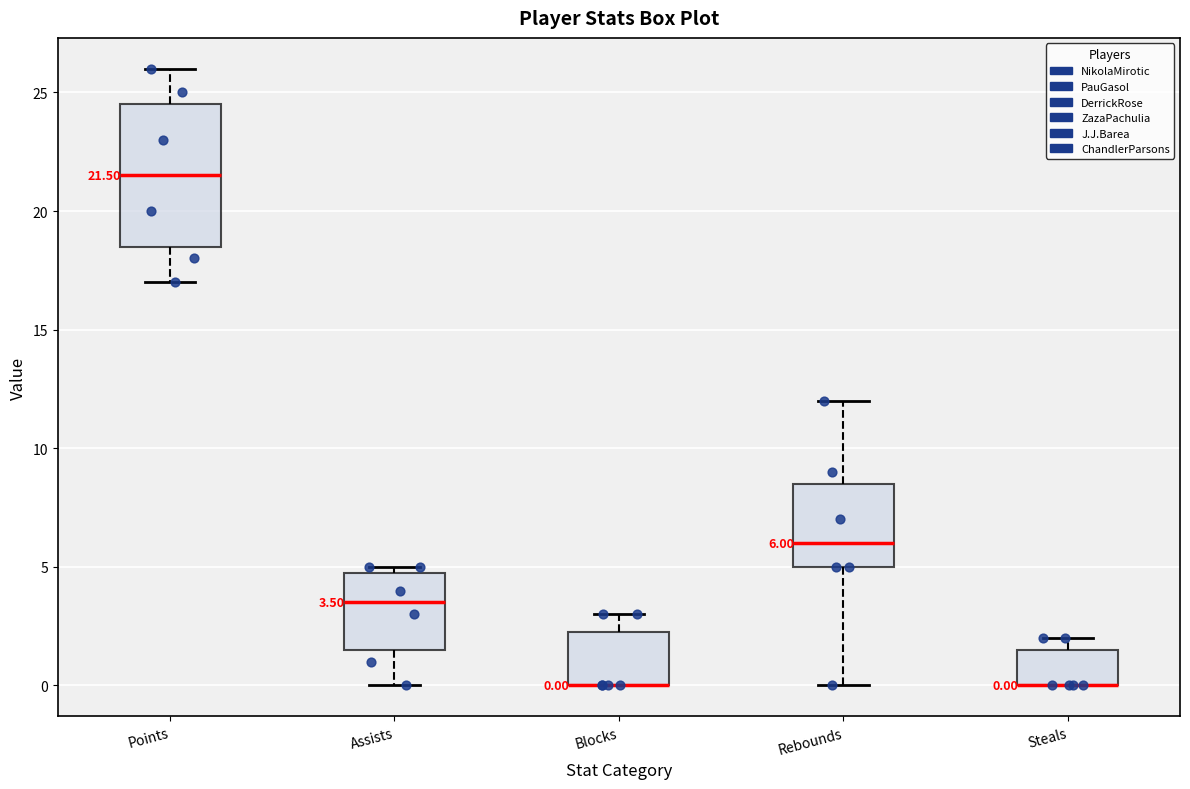

Comparing the boxes themselves (not the whiskers), which one is the tallest?

Points